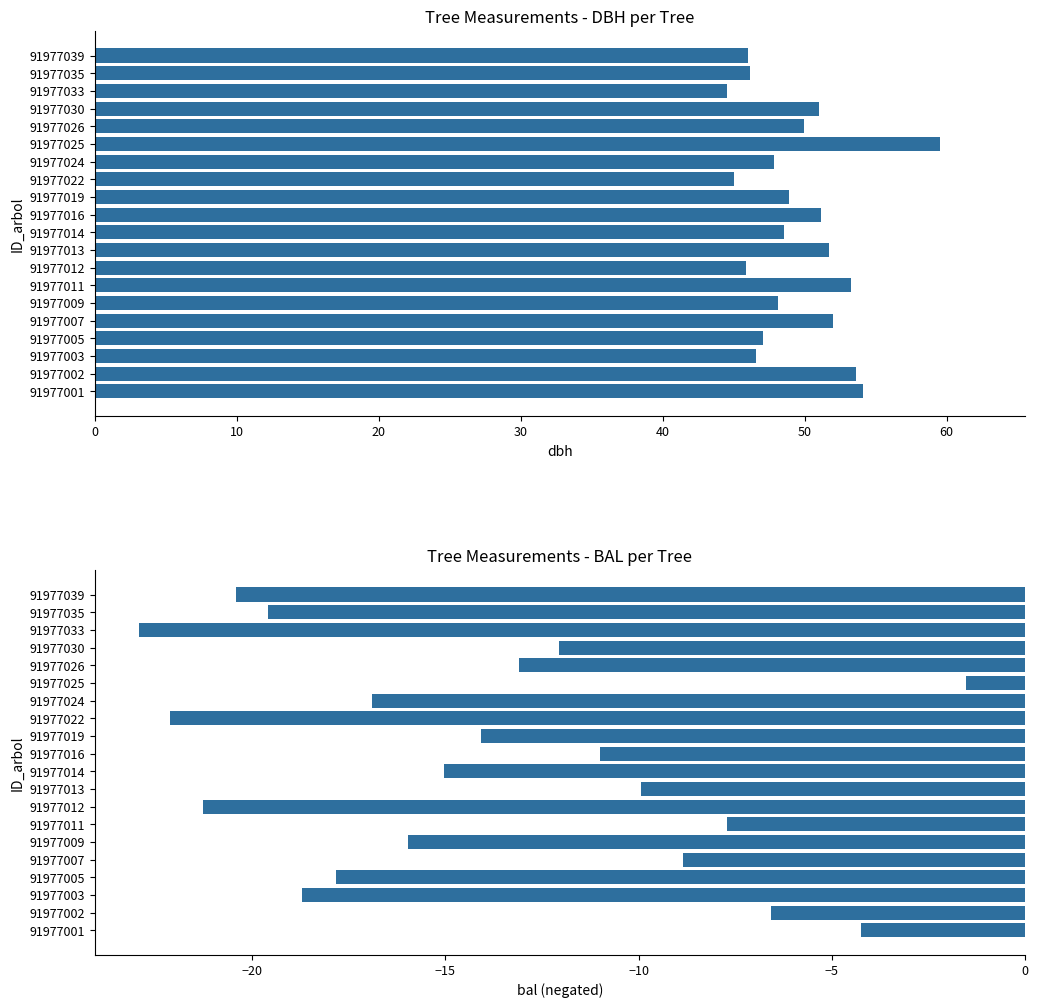

List the series in order of their peak value, lowest first.

bal, dbh